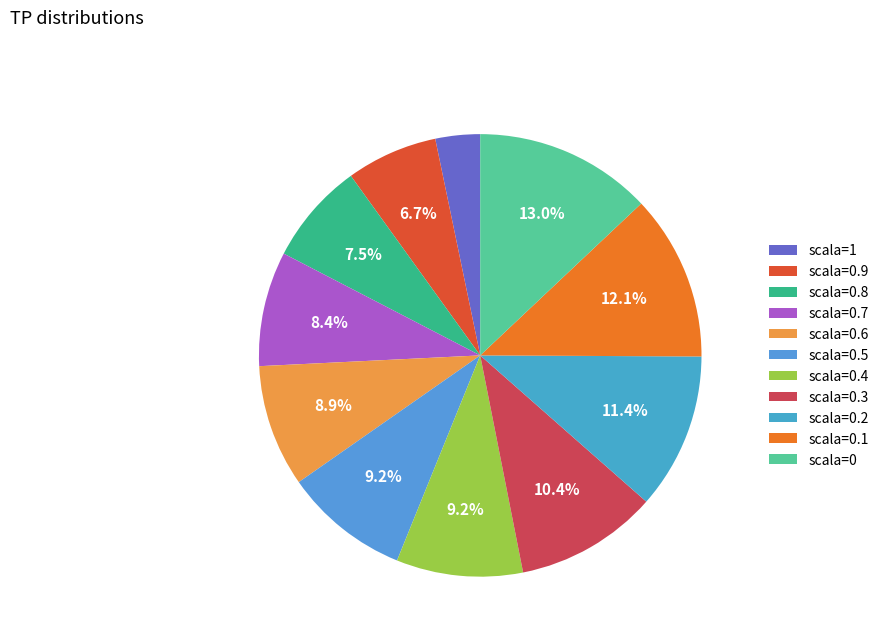

Rank the categories by value from highest to lowest.

scala=0, scala=0.1, scala=0.2, scala=0.3, scala=0.4, scala=0.5, scala=0.6, scala=0.7, scala=0.8, scala=0.9, scala=1